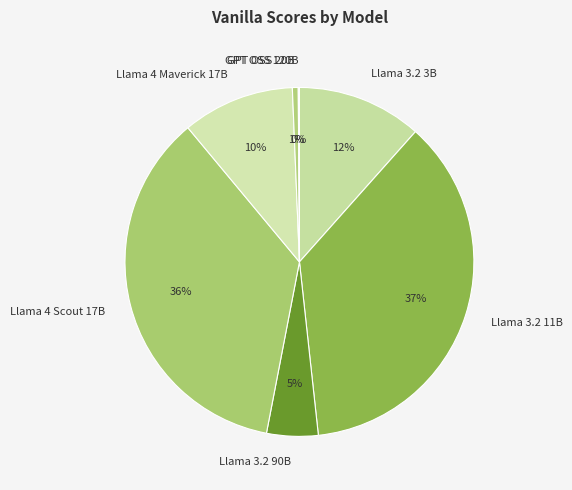

Is the sum of Llama 3.2 11B and Llama 3.2 3B greater than half?

No